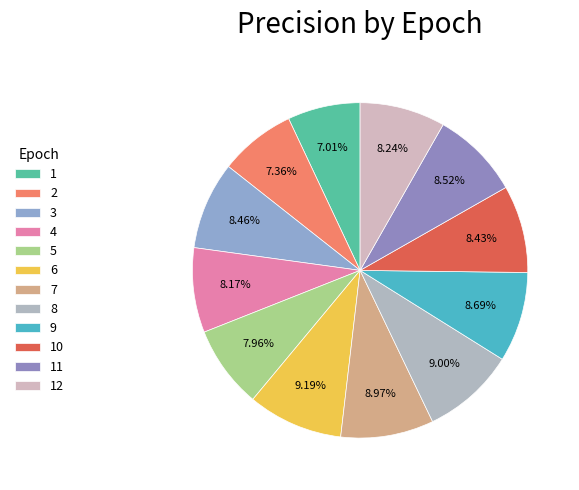

Is there a majority slice in this chart?

No